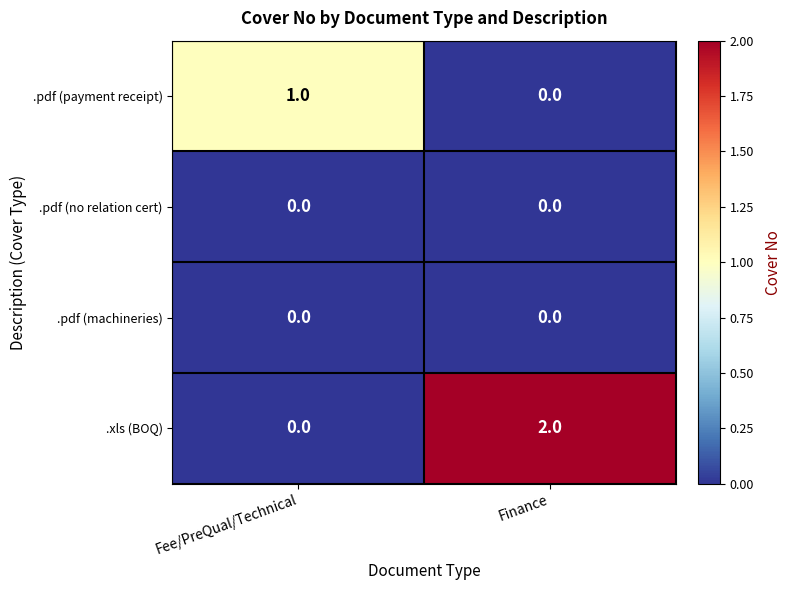

Rank the categories by .pdf (payment receipt) value from lowest to highest.

Finance, Fee/PreQual/Technical